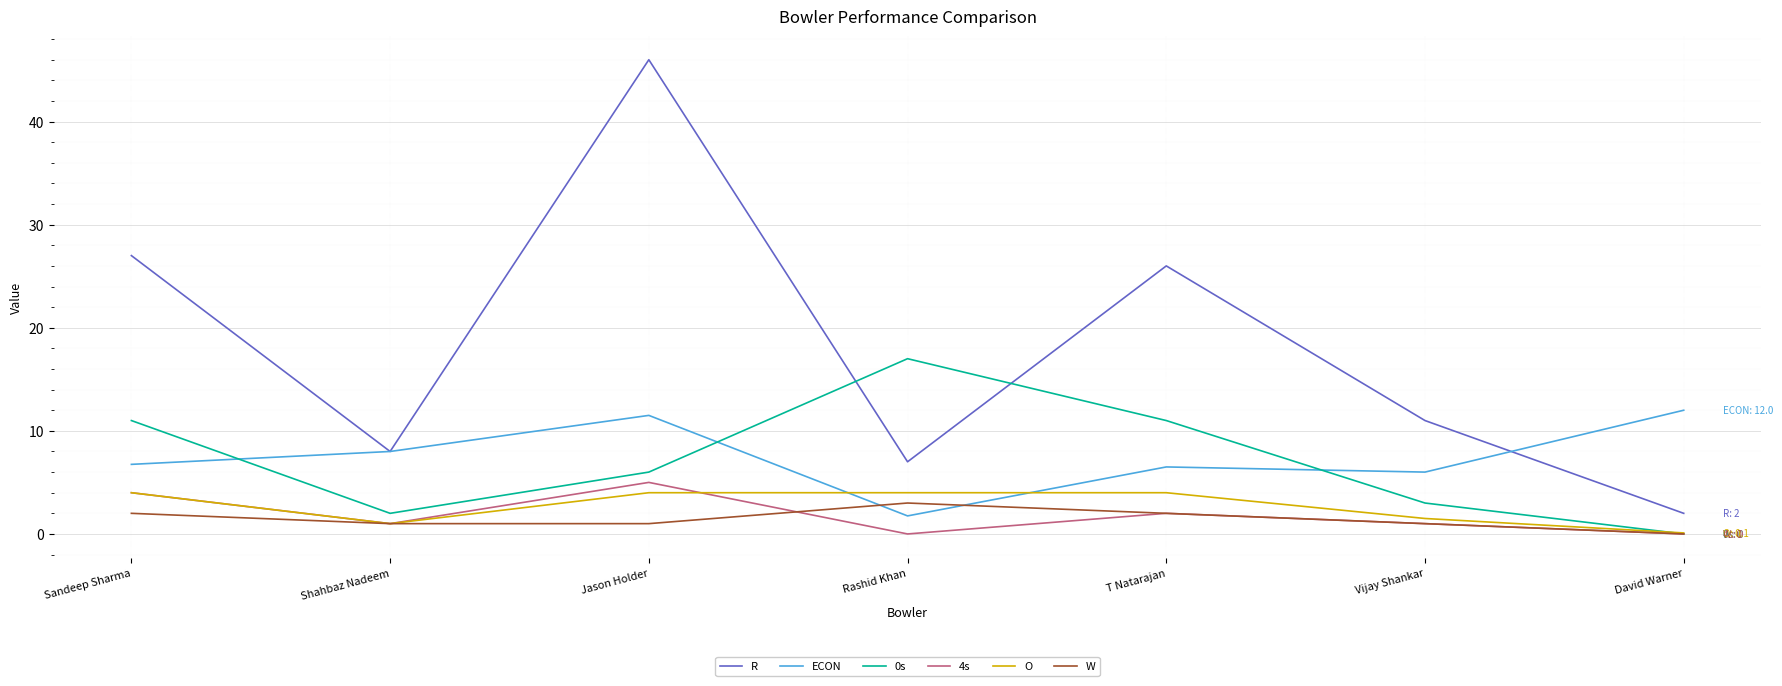

At which label is ECON closest to 6?

Vijay Shankar